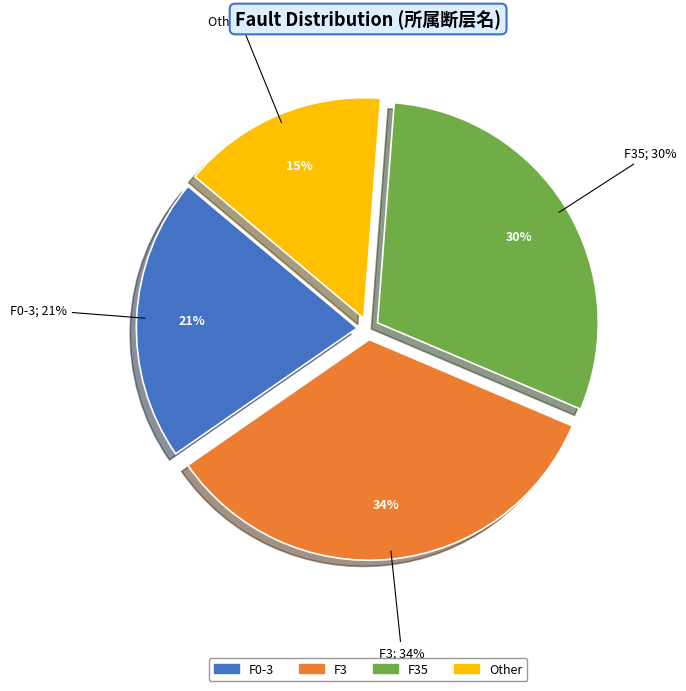

Is there a majority slice in this chart?

No